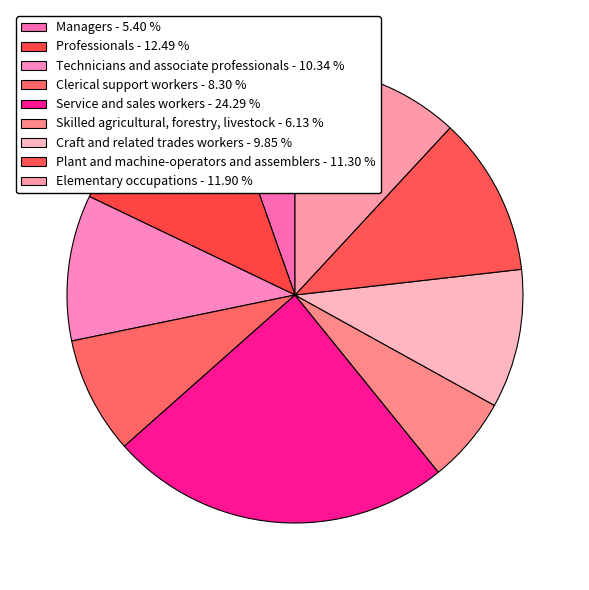

True or false: Clerical support workers accounts for 8% of the total.

True